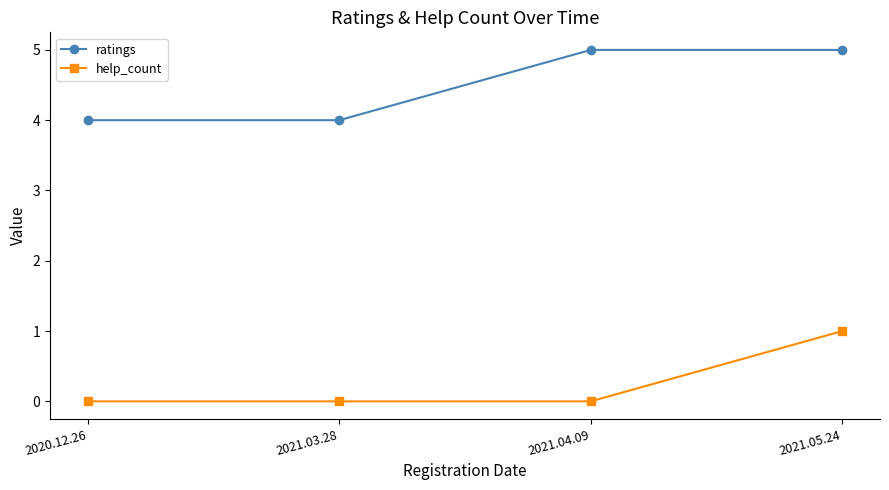

True or false: ratings and help_count cross at least once.

False